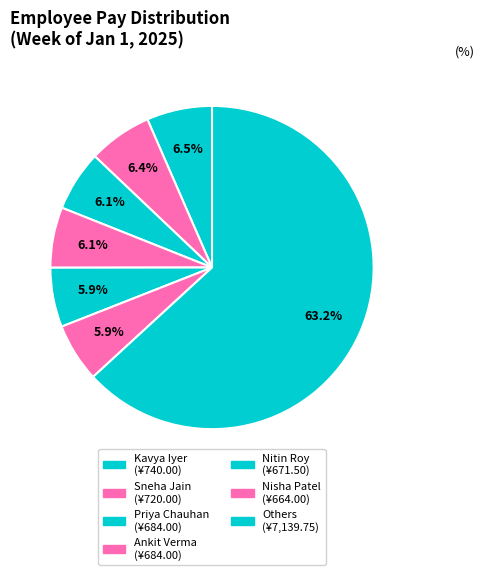

How many segments does this pie chart have?

7